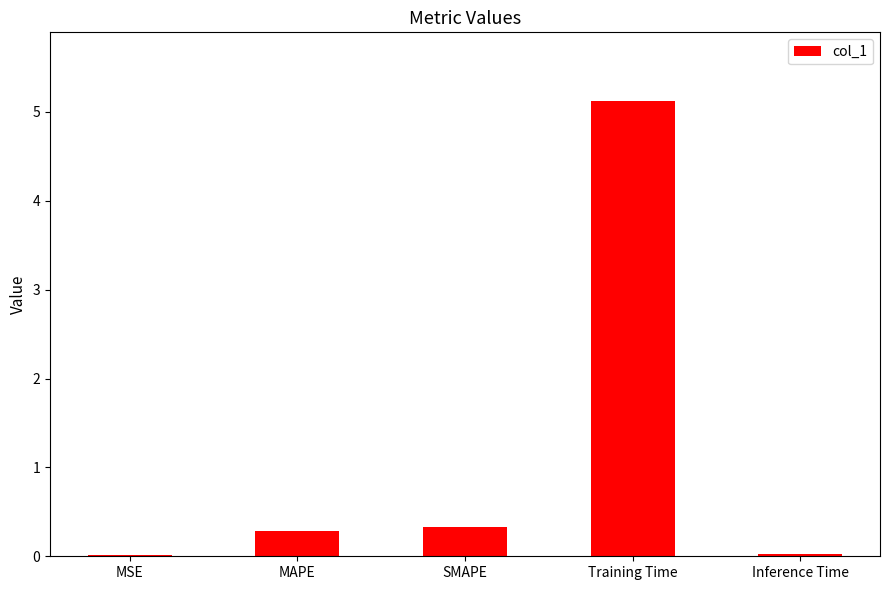

What is the change in value from MSE to MAPE?

+0.3